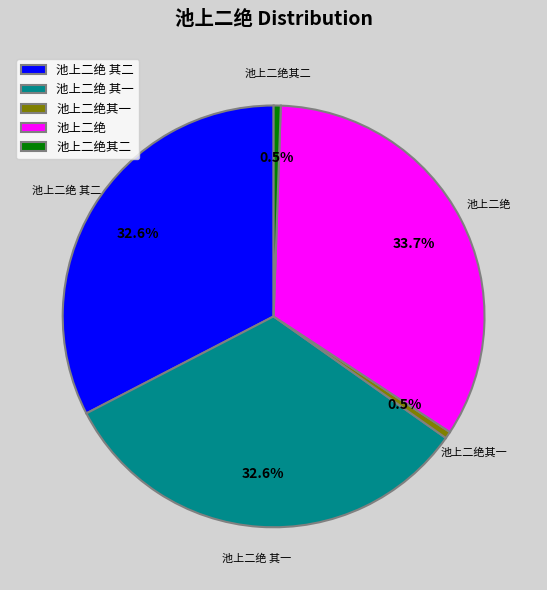

Which slice is the largest?

池上二绝